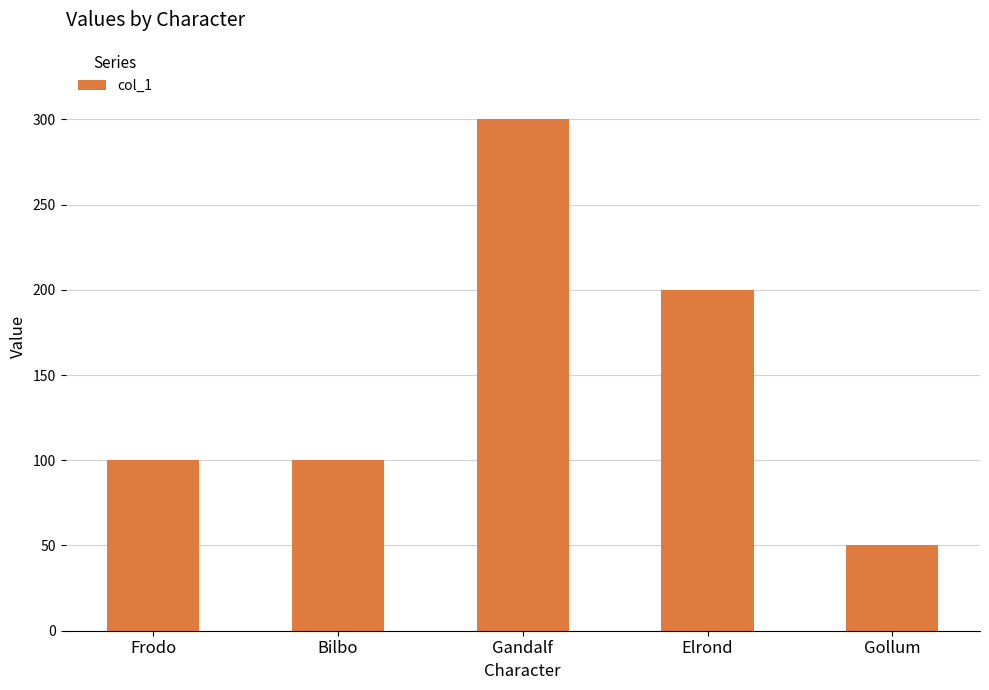

Count the values in the range 100 to 200.

3